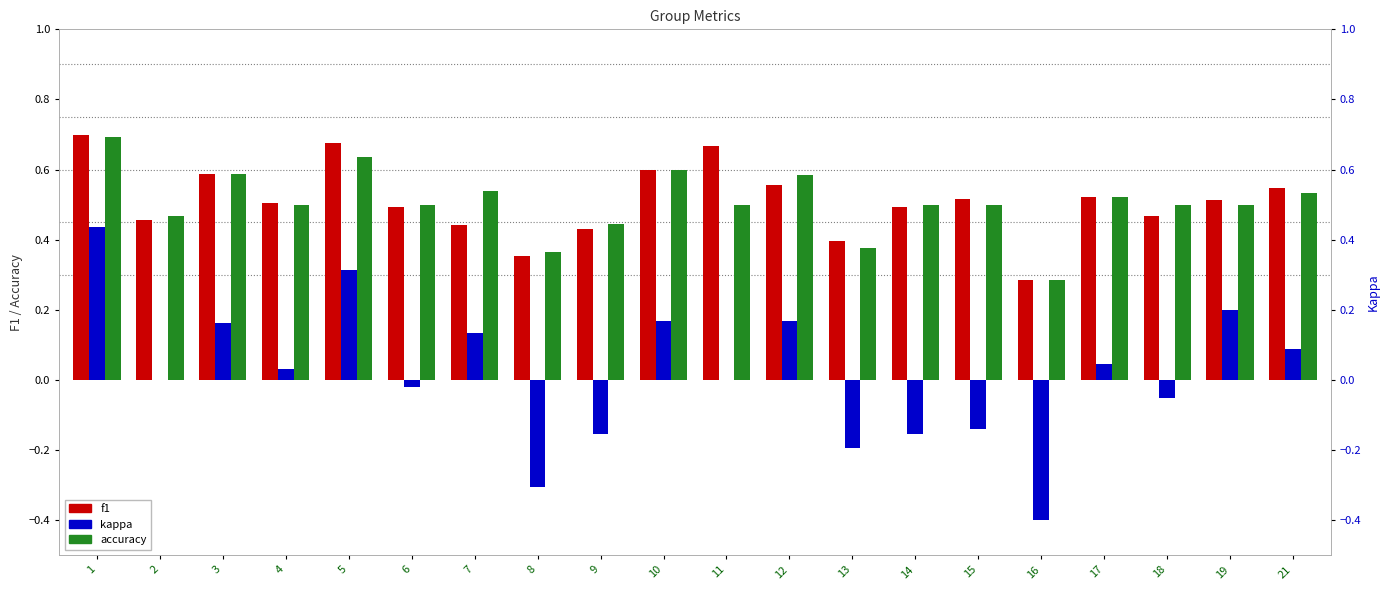

Which series has the widest spread of values?

kappa